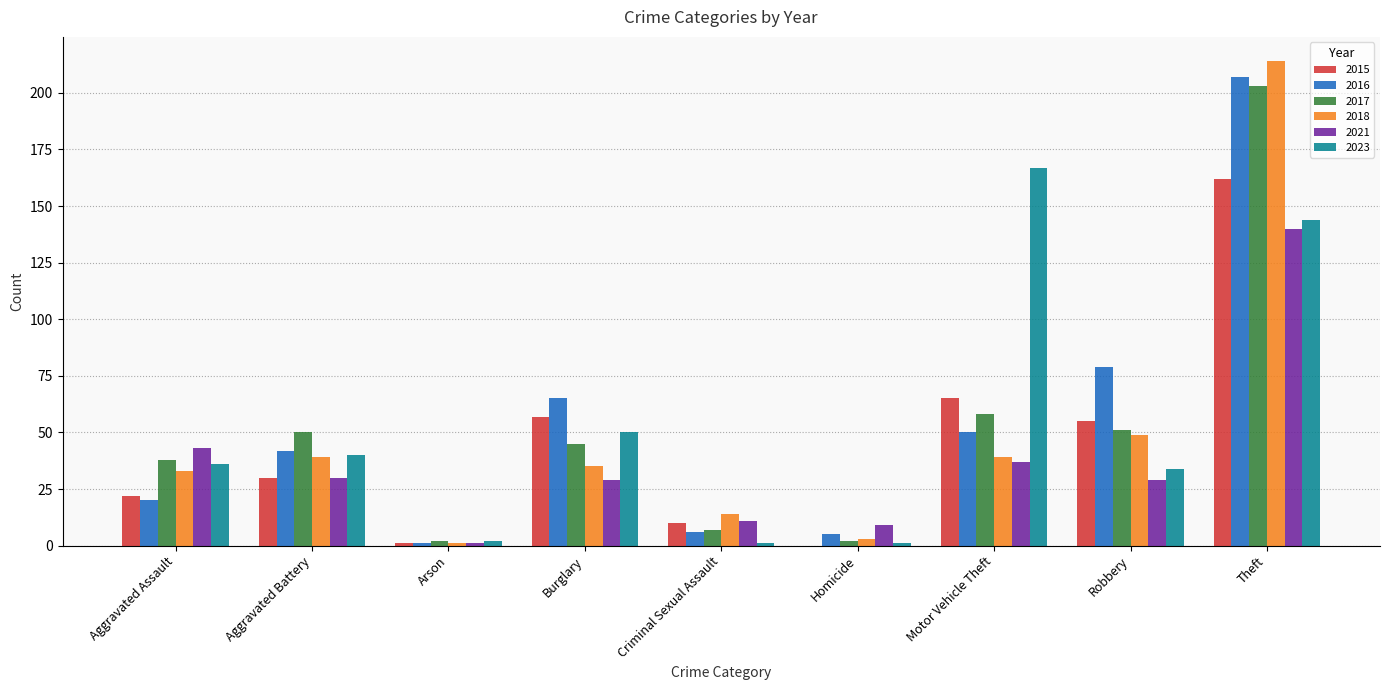

The 2023 series shows 24 at Aggravated Assault. True or false?

False